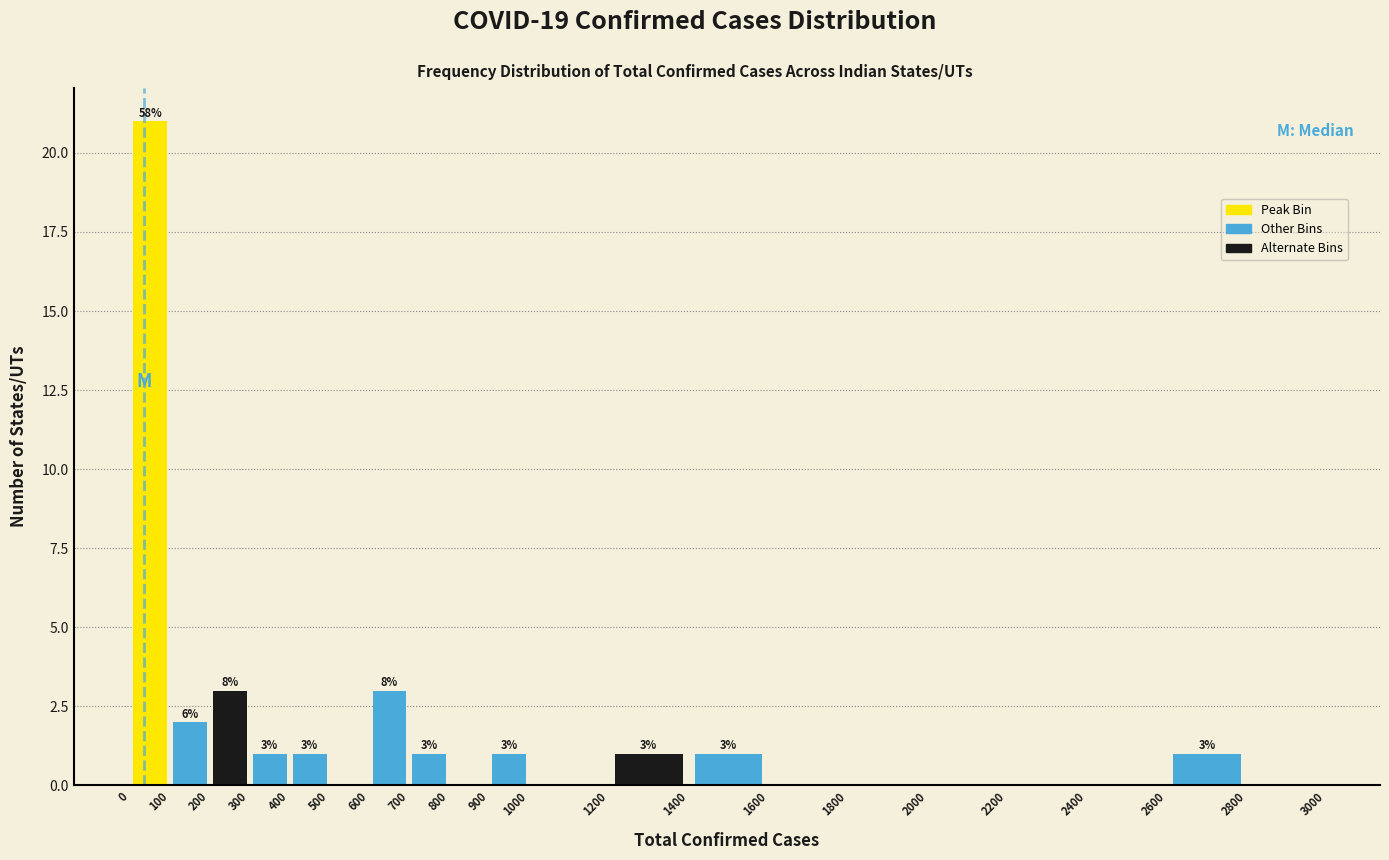

Over which range of the x-axis is the bar tallest?

0 to 100